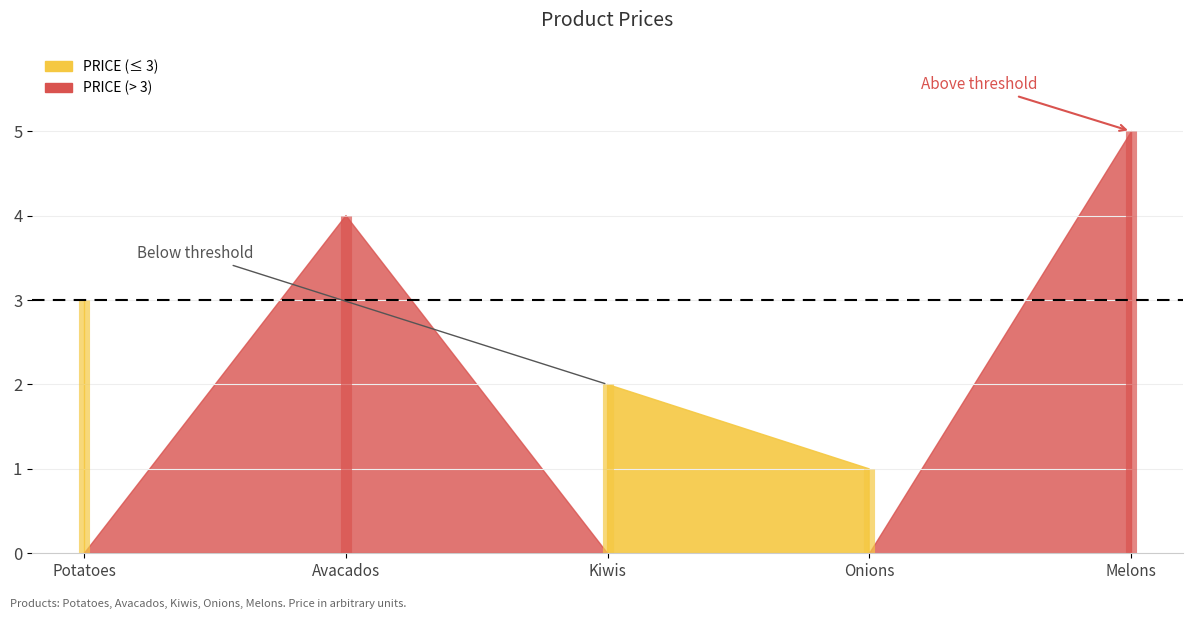

At which category does the data reach its first local peak?

Avacados